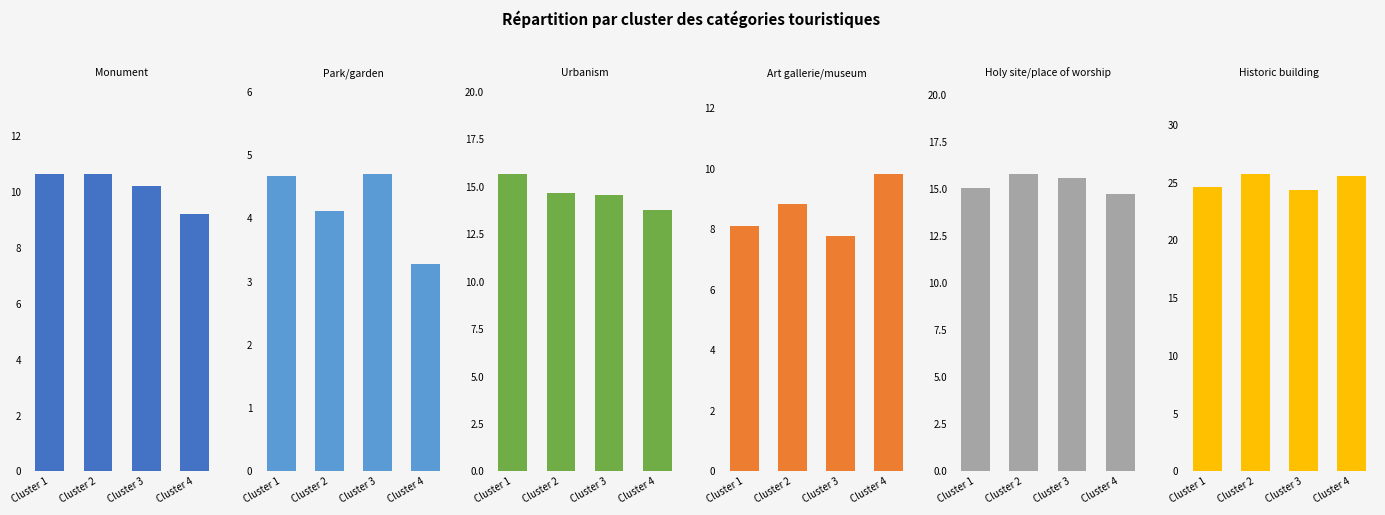

What is the approximate value of Monument at Cluster 3?

10.2